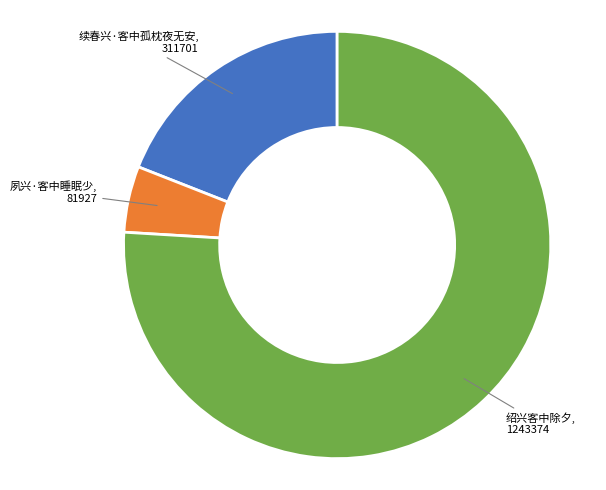

Does any single category account for the majority?

Yes